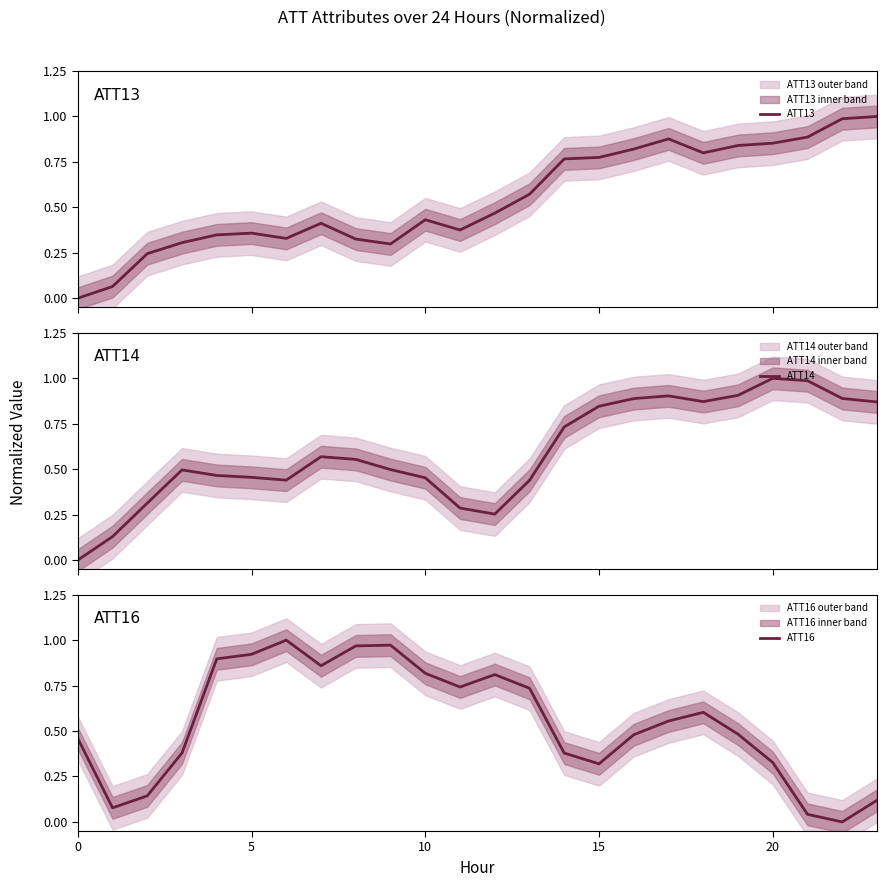

How many lines are shown in the chart?

3